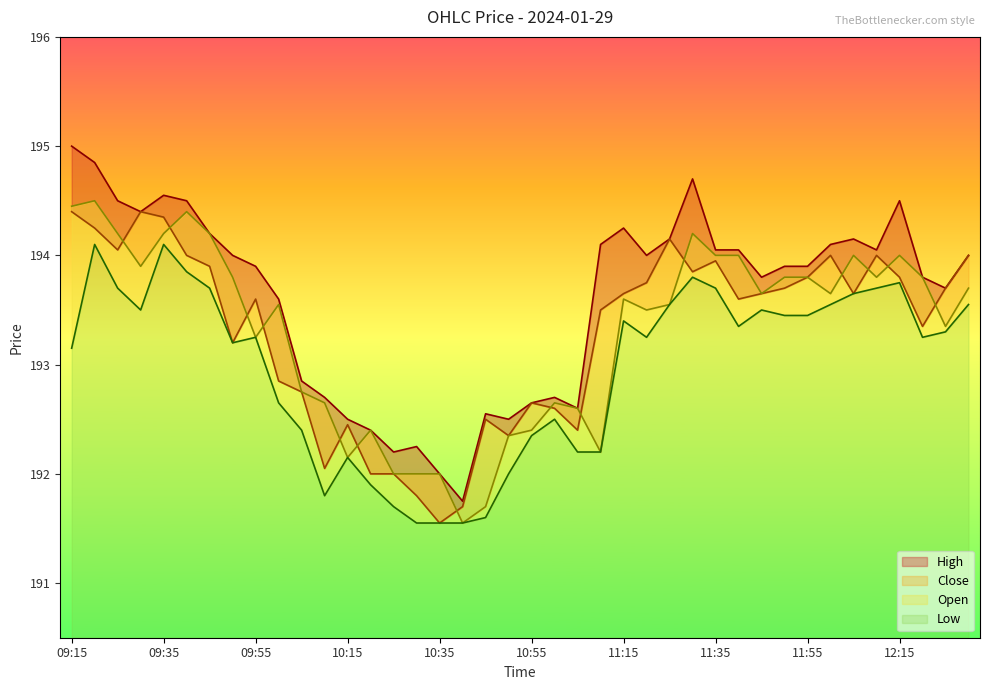

What is the average value of the Low series?

193.0